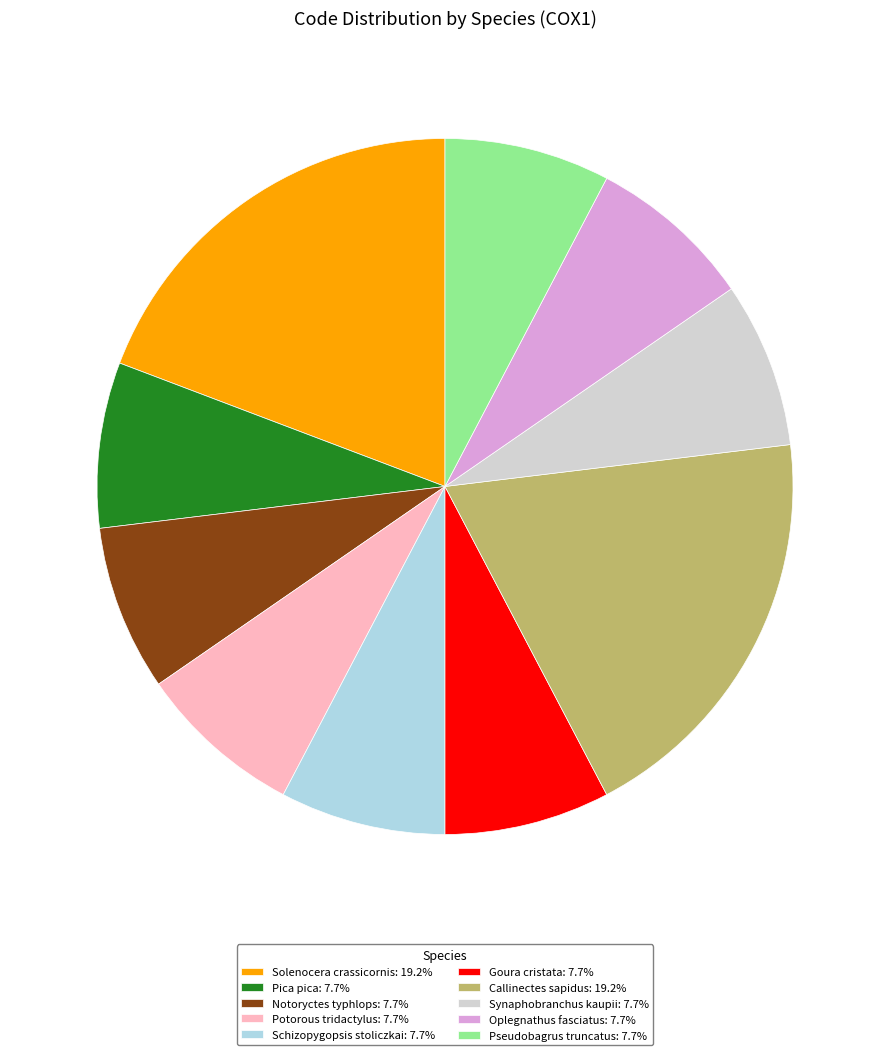

Count the number of slices in the pie.

10